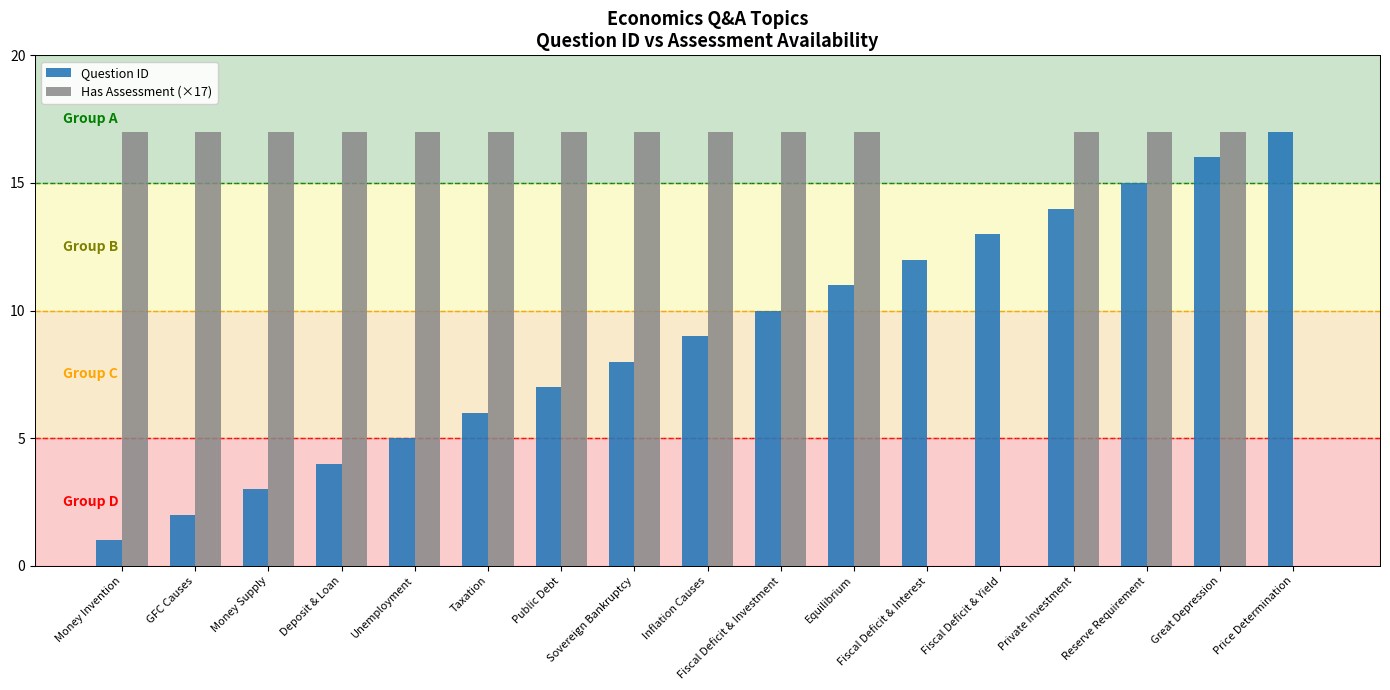

What is the maximum value for Has Assessment (×17)?

17